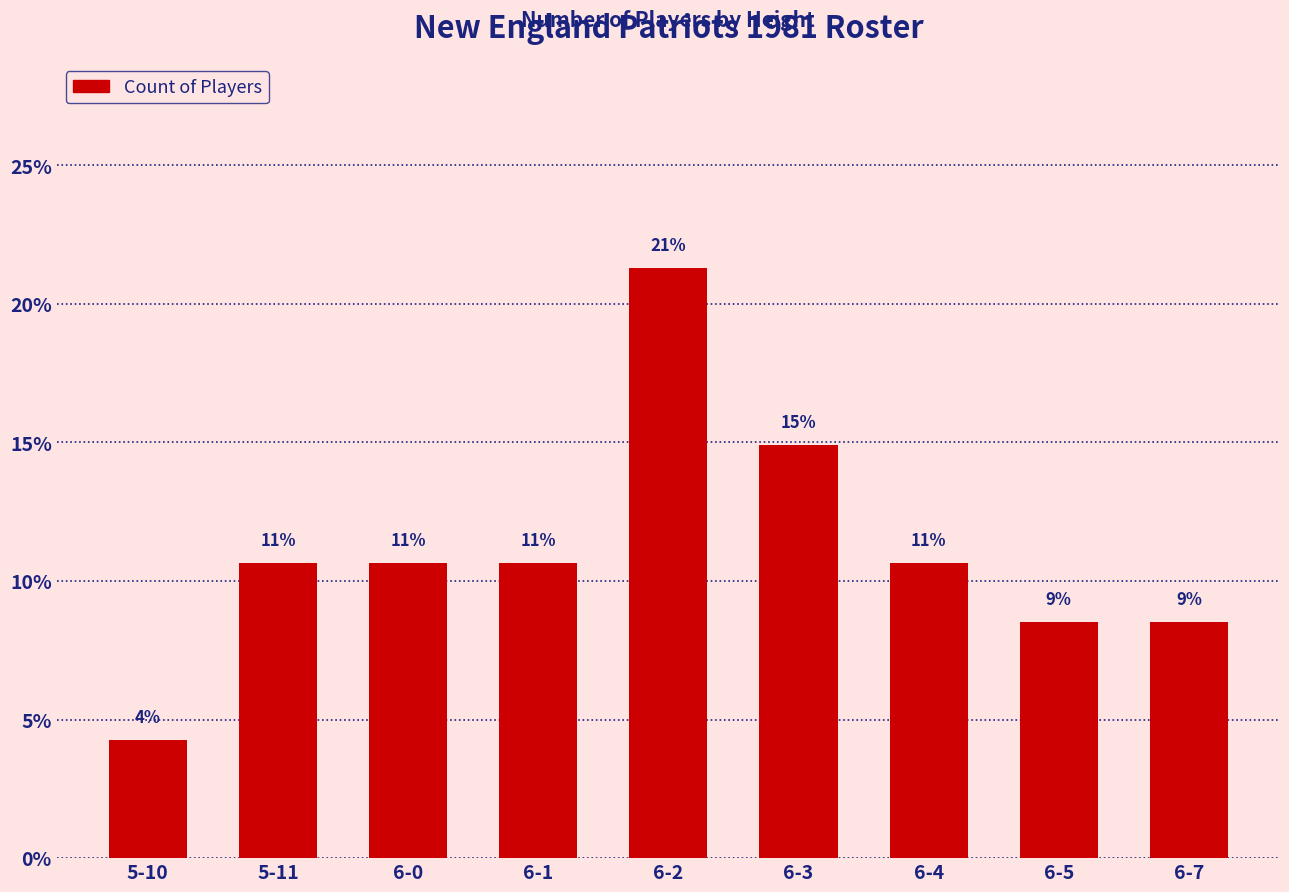

How many bars are there in total?

9